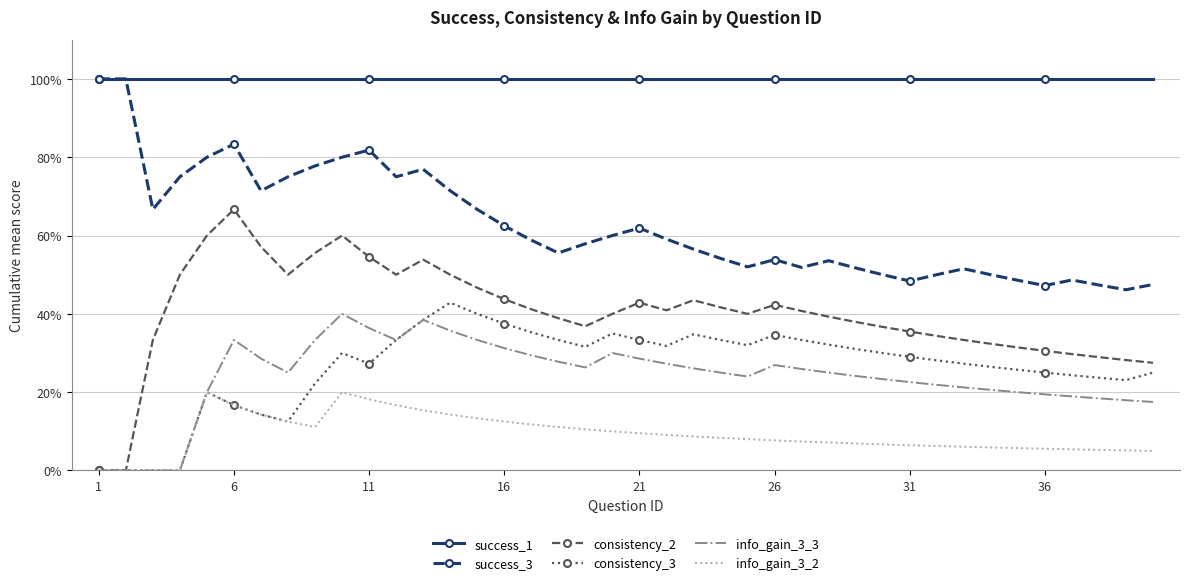

What are all the series names shown in the legend?

success_1, success_3, consistency_2, consistency_3, info_gain_3_3, info_gain_3_2